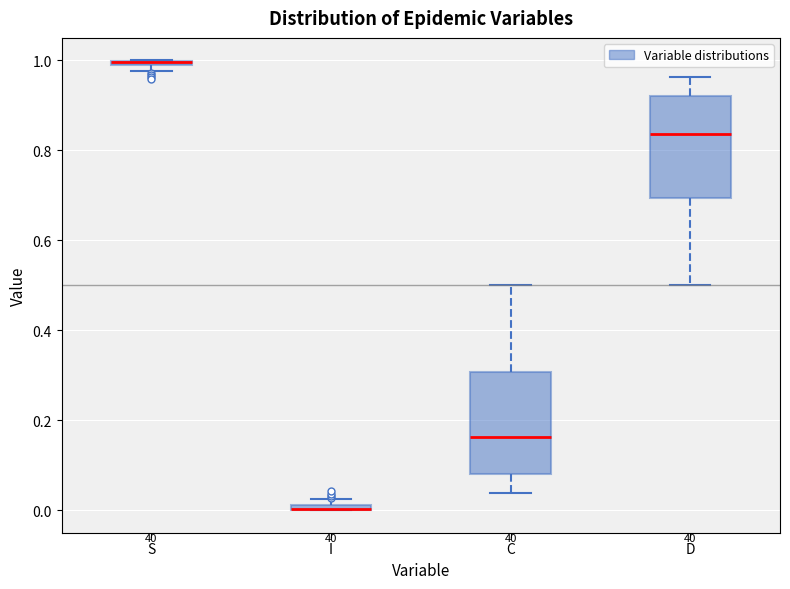

Where does the upper whisker of the box for C end on the y-axis? The values are not printed on the chart, so give them approximately, as read against the axis.

0.50